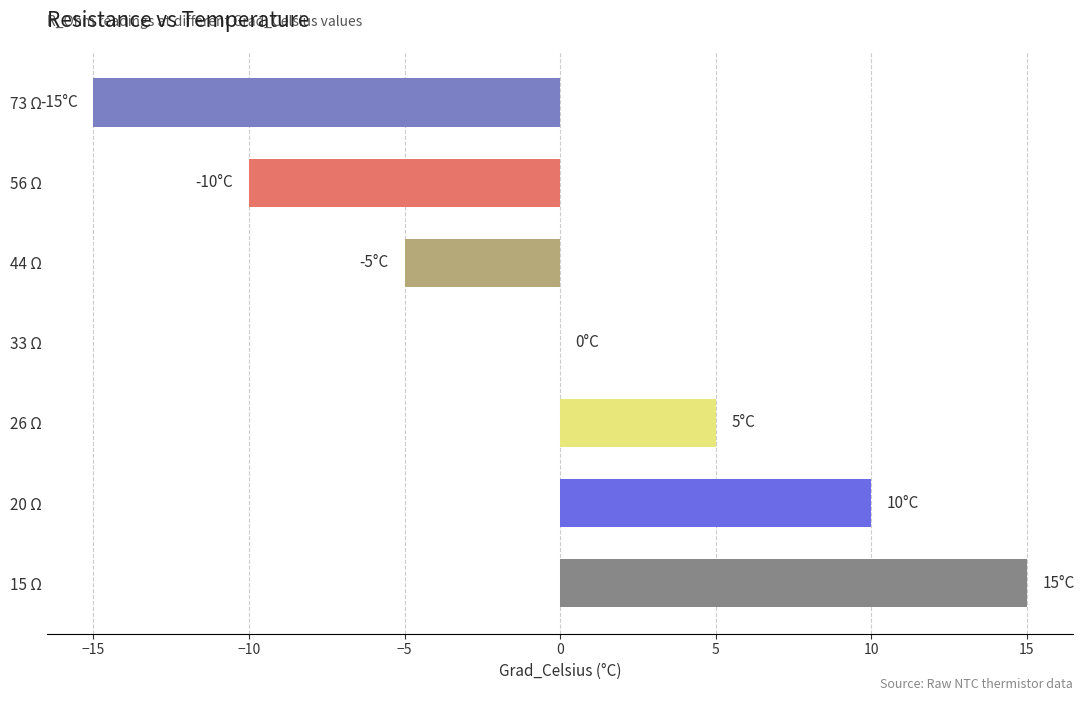

Reading top to bottom, transcribe all the data shown in this chart.

73 Ω=-15	56 Ω=-10	44 Ω=-5	33 Ω=0	26 Ω=5	20 Ω=10	15 Ω=15